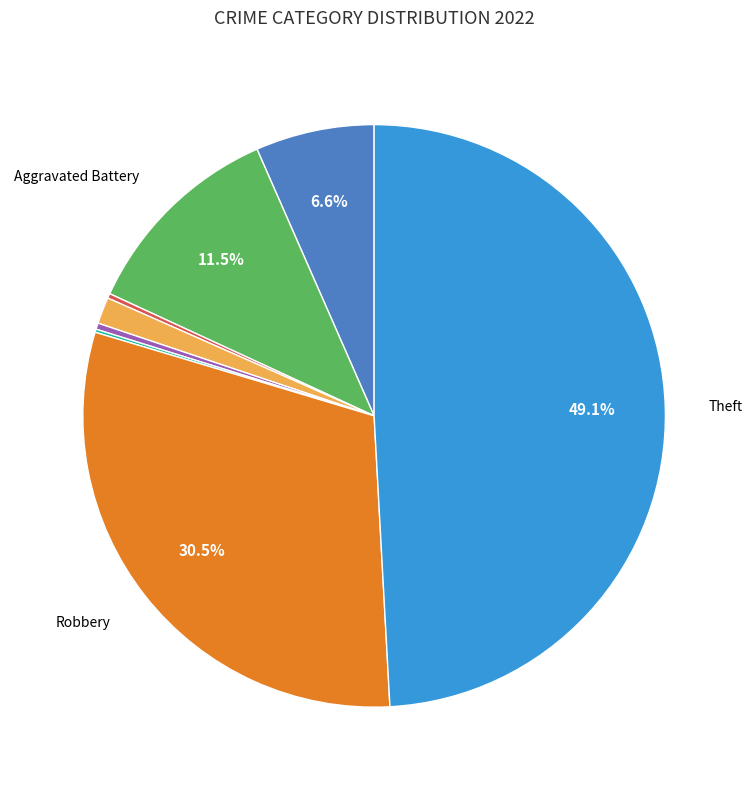

Does any single category account for the majority?

No